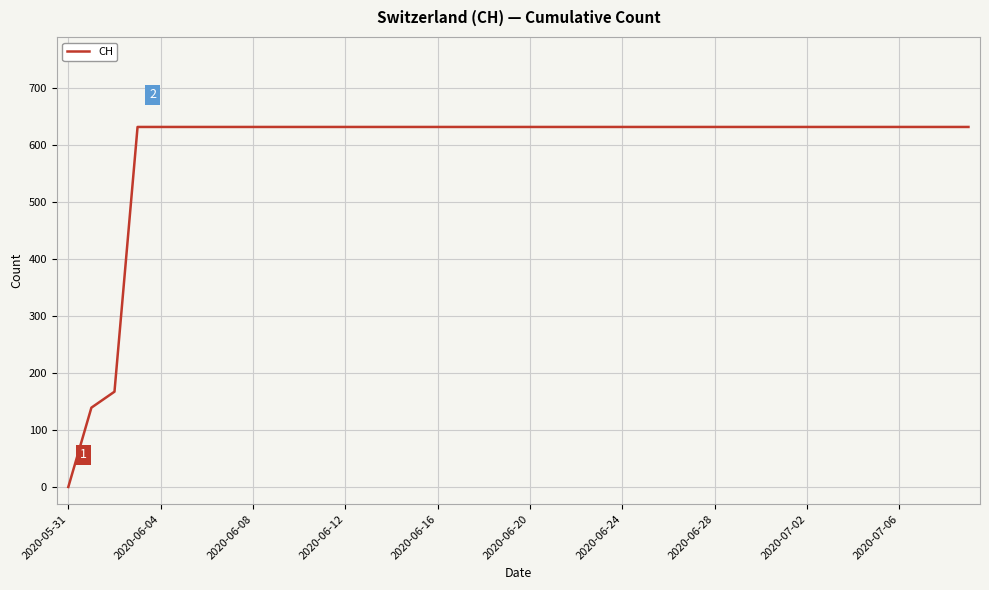

What is the difference between the maximum and minimum values?

631